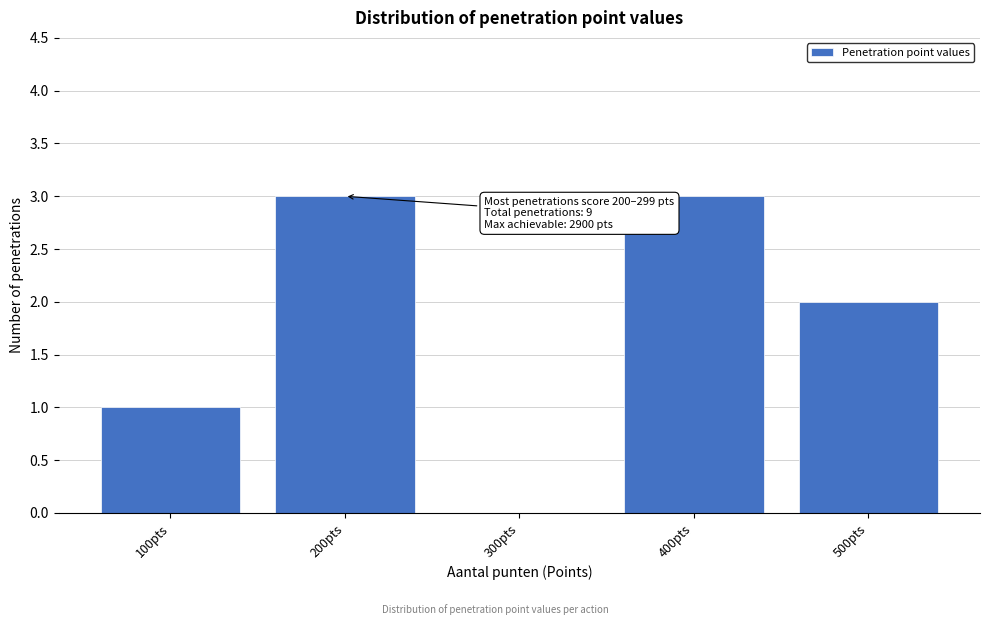

Reading left to right, transcribe all the data shown in this chart.

100pts=1	200pts=3	300pts=0	400pts=3	500pts=2